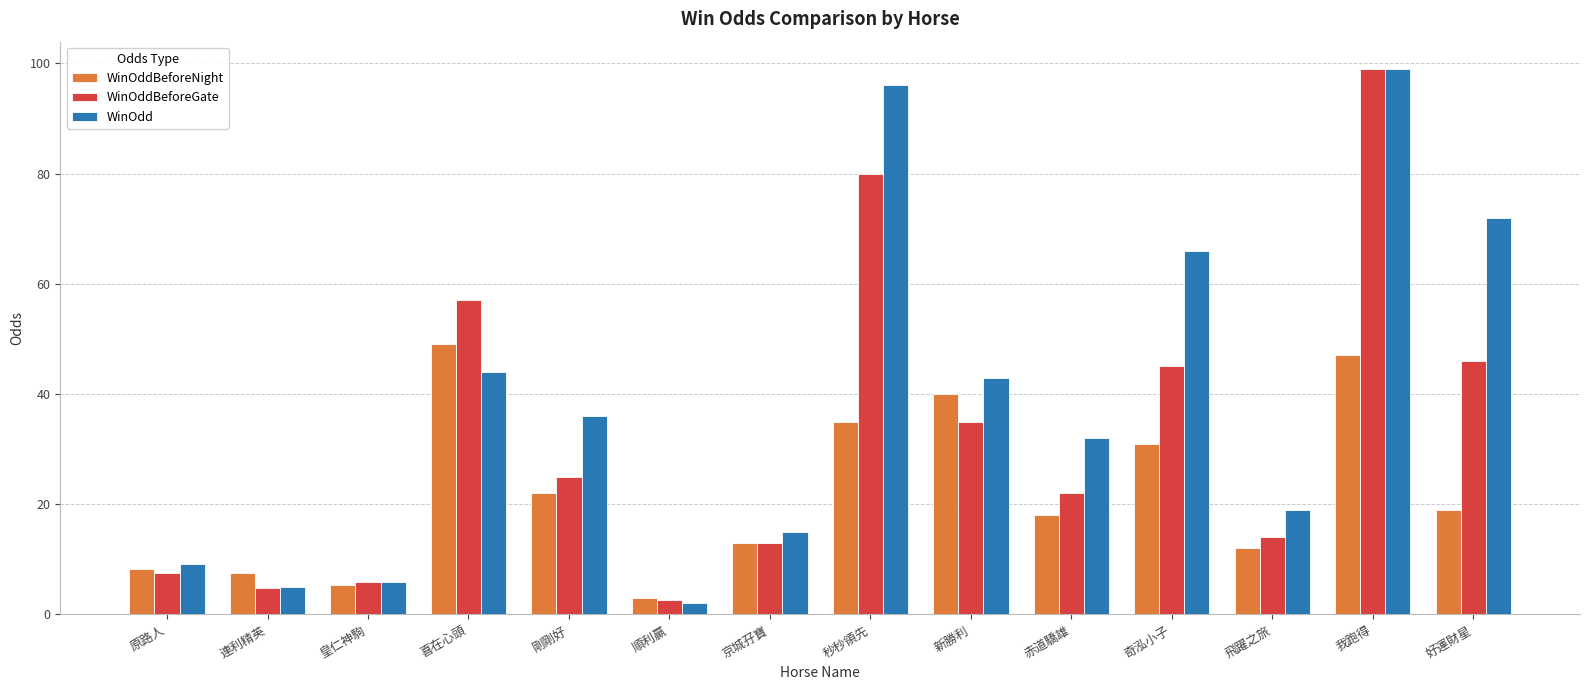

What position from the left is 剛剛好?

5